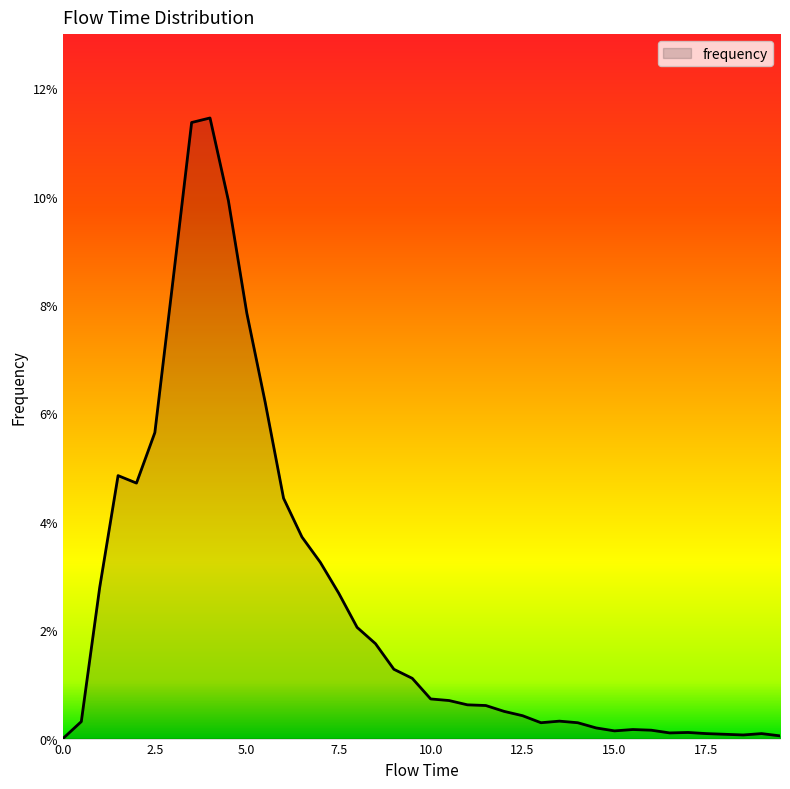

What is the label of the 5th point from the right?

17.5